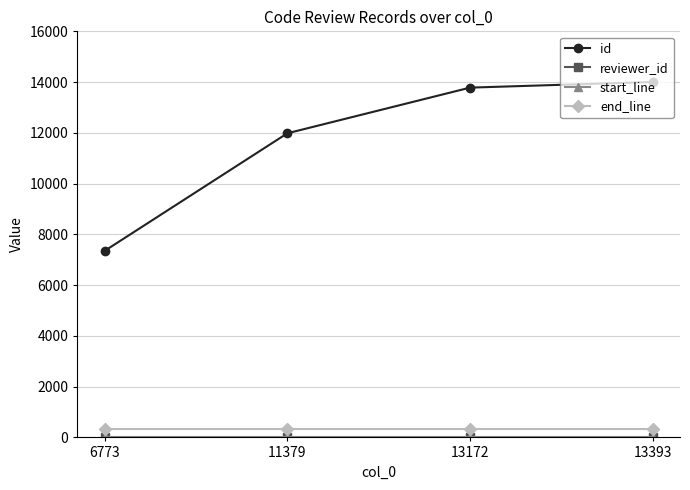

What is the greatest value displayed?

14005